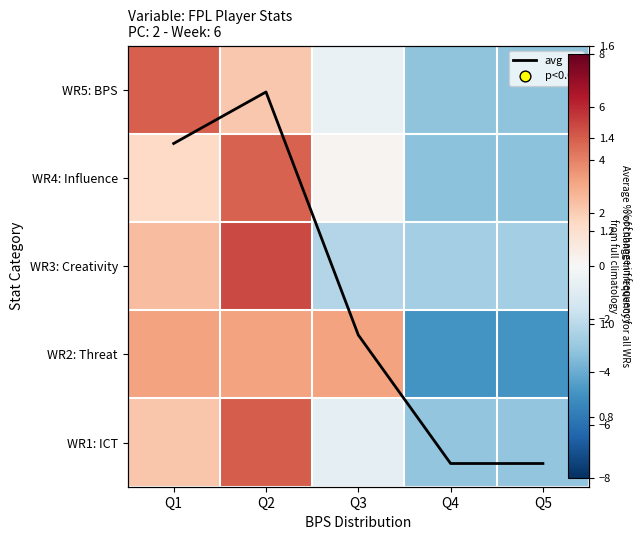

How many distinct data groups are displayed?

6